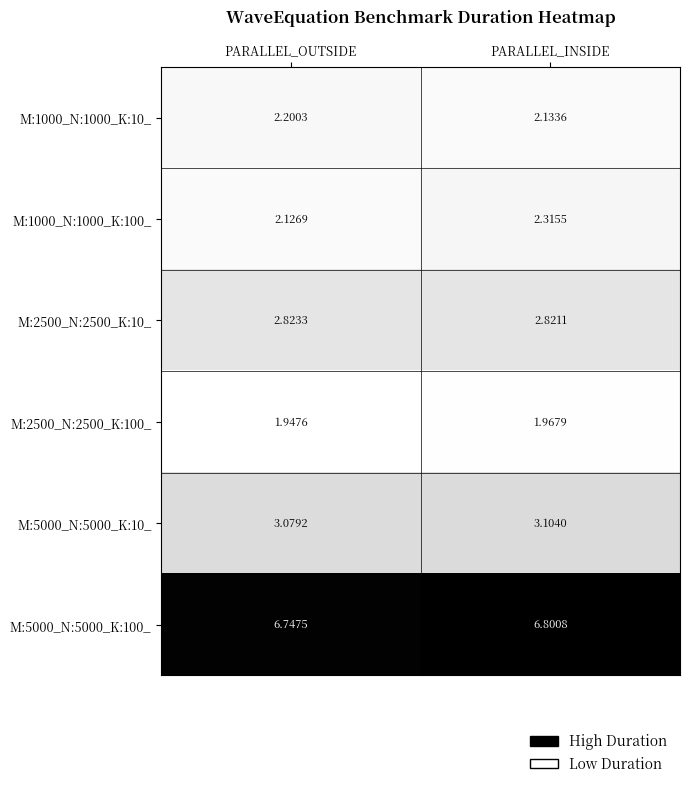

Which category has the lowest value across all series?

PARALLEL_OUTSIDE